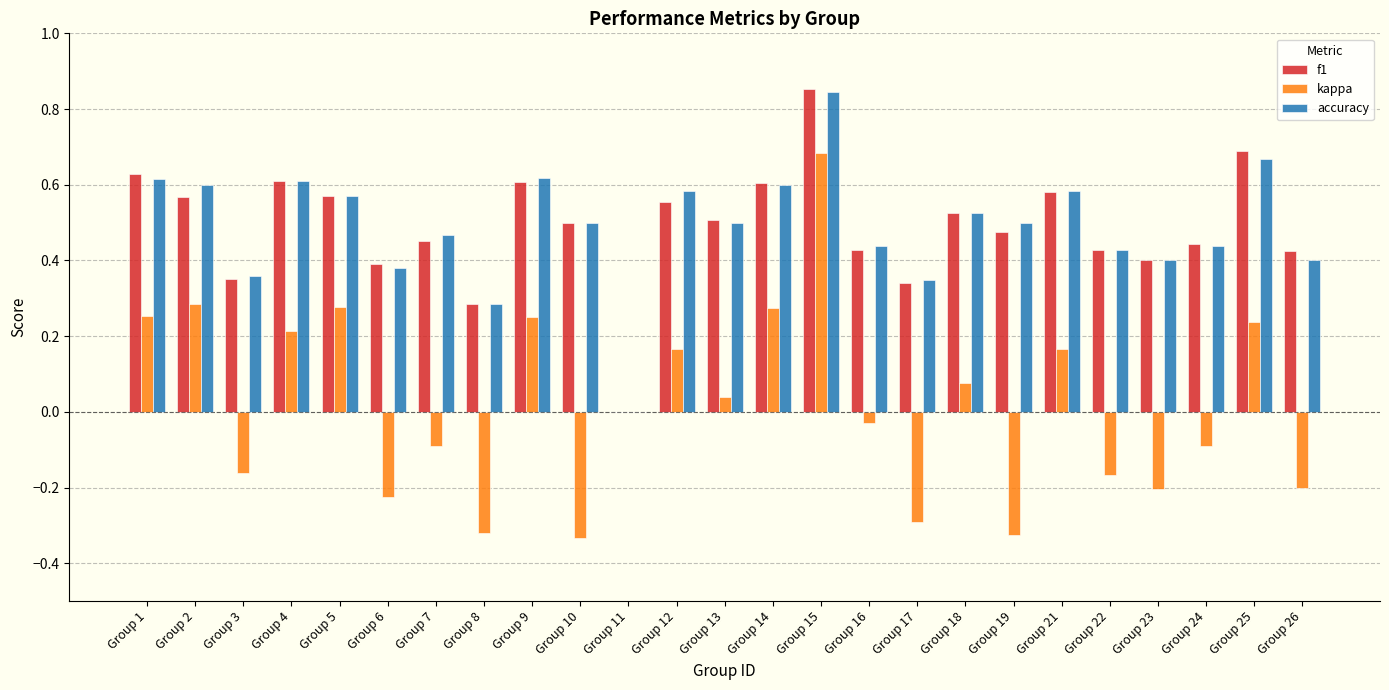

Is it true that accuracy equals 0.4 at Group 22?

True